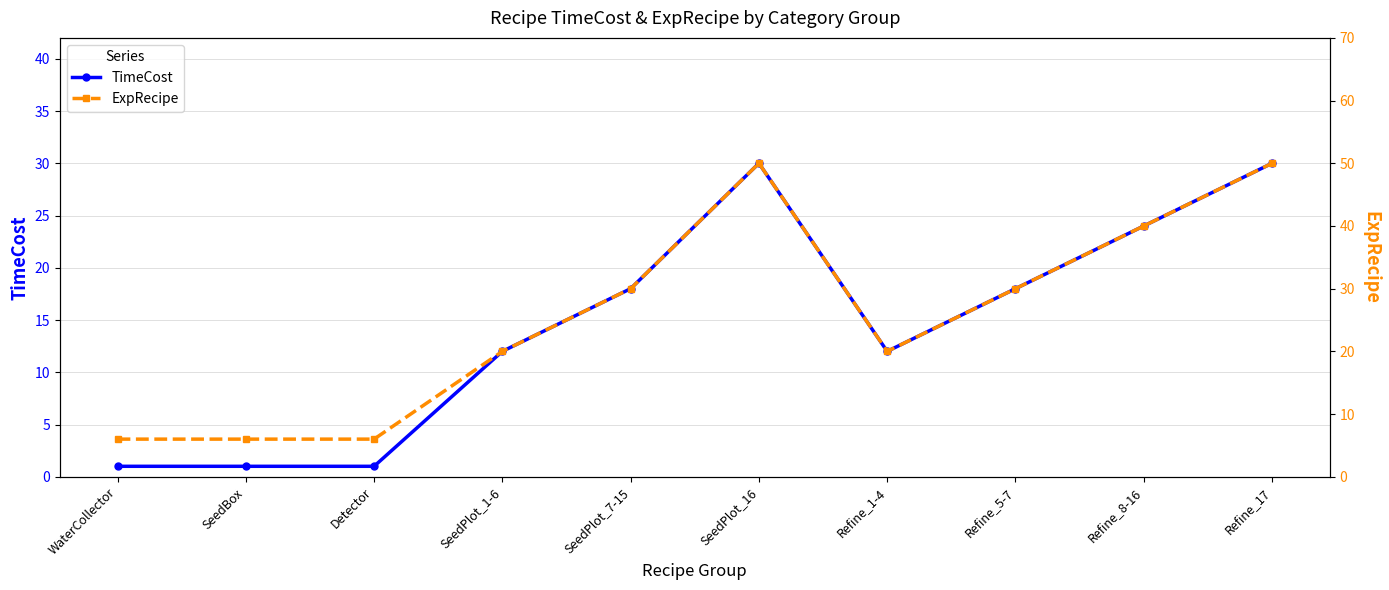

What position from the right is WaterCollector?

10